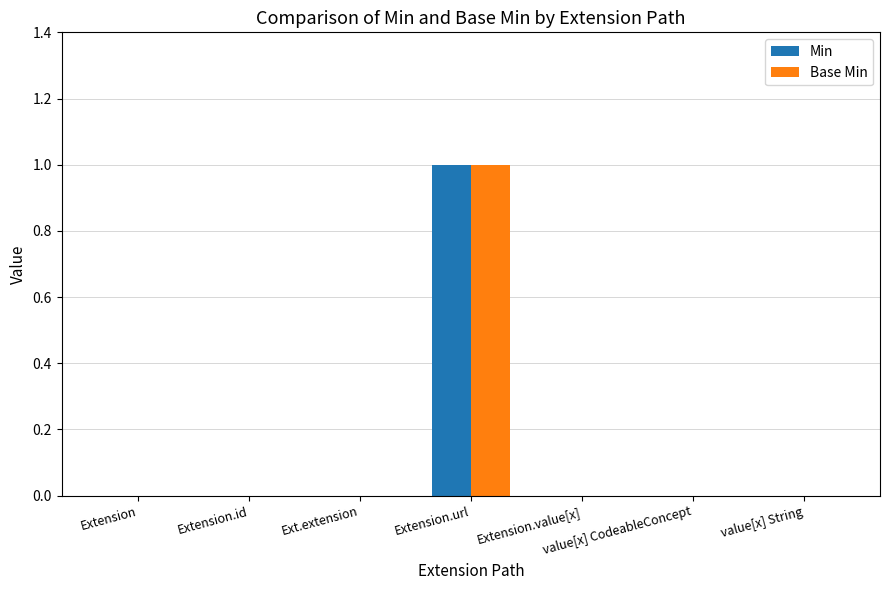

How many categories are shown in the chart?

7